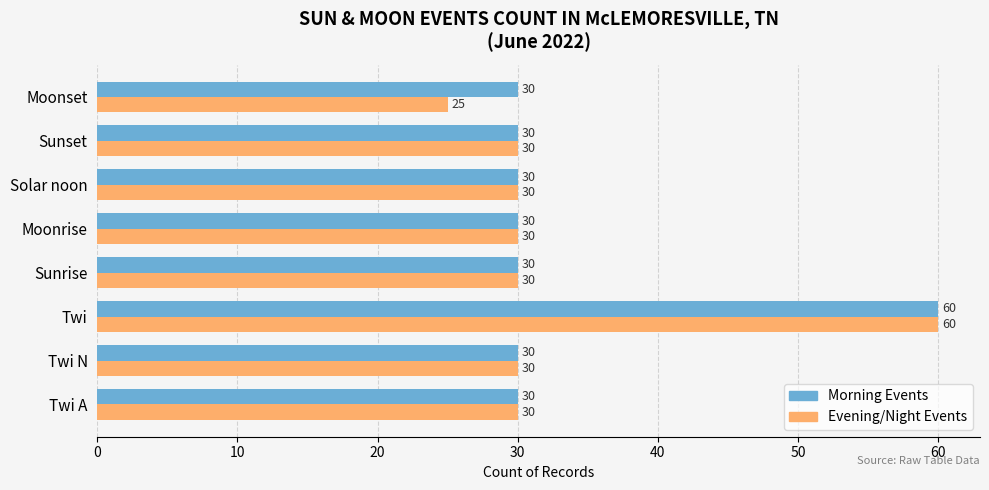

List the series in order of their overall mean, highest first.

Morning Events, Evening/Night Events